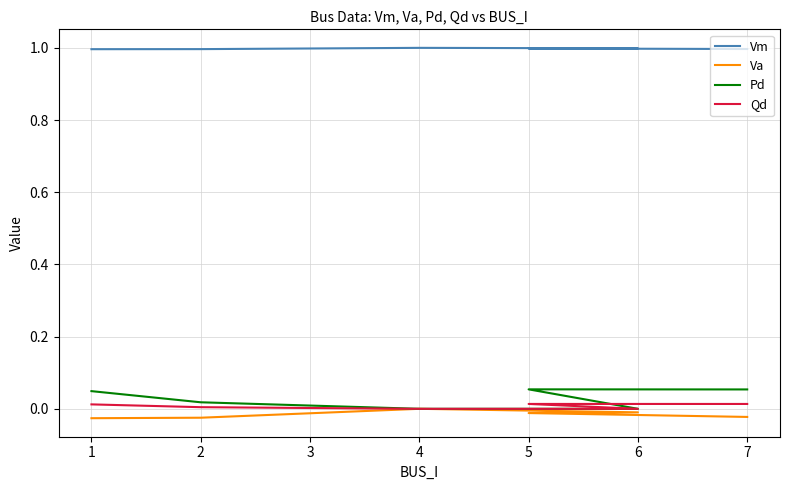

Does the chart display data point markers on the line(s)?

No